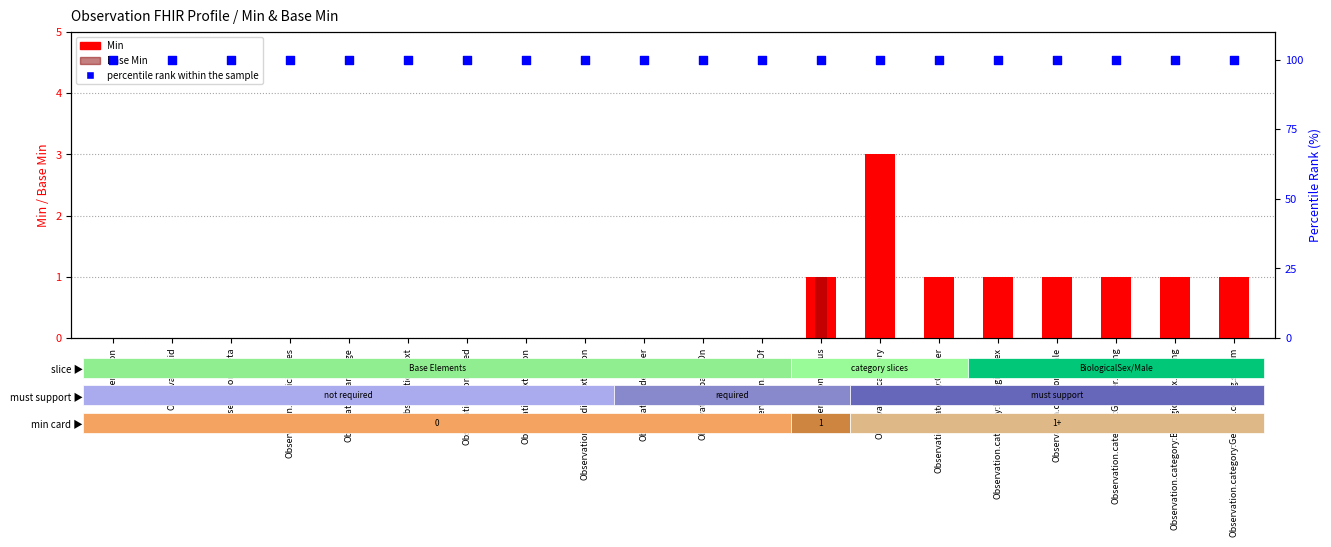

Which series has the widest spread of Y values?

Min